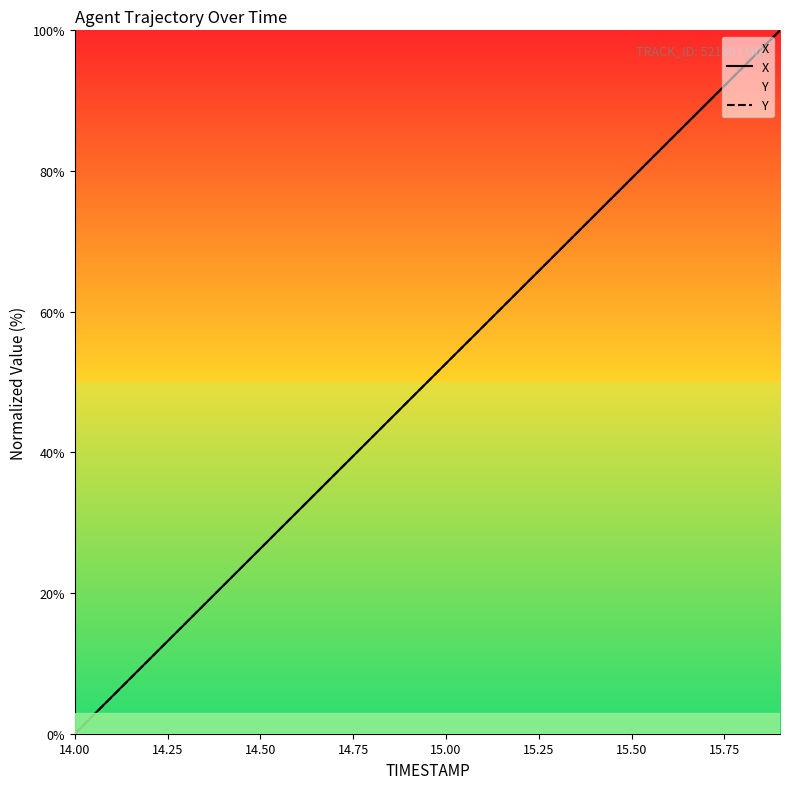

Which category has the lowest value in the Y series?

14.00